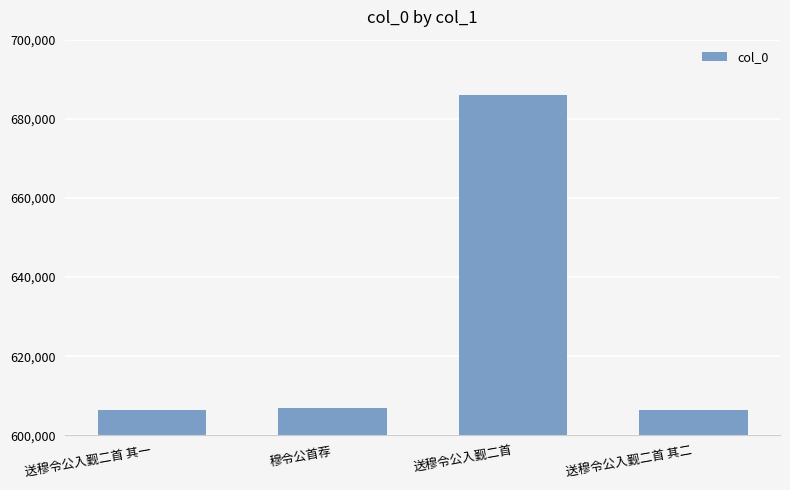

What is the change in value from 送穆令公入觐二首 to 送穆令公入觐二首 其二?

-79688